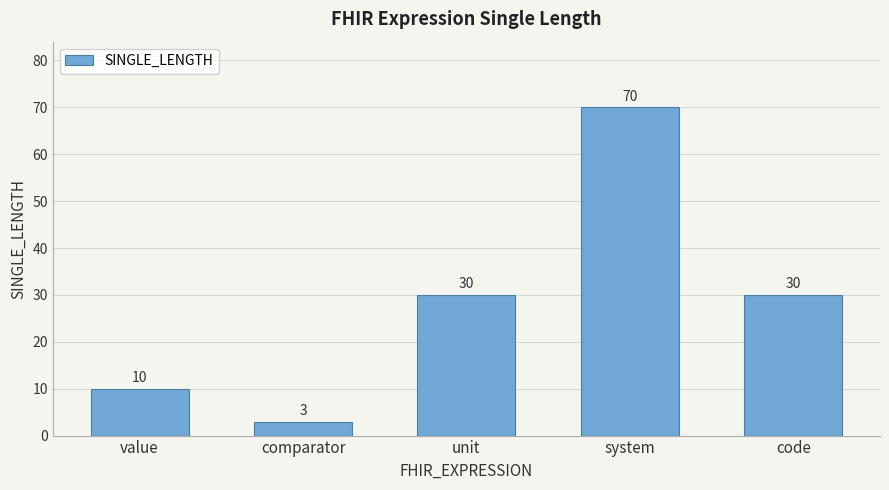

Reading left to right, what are all the values shown in this chart?

value=10	comparator=3	unit=30	system=70	code=30